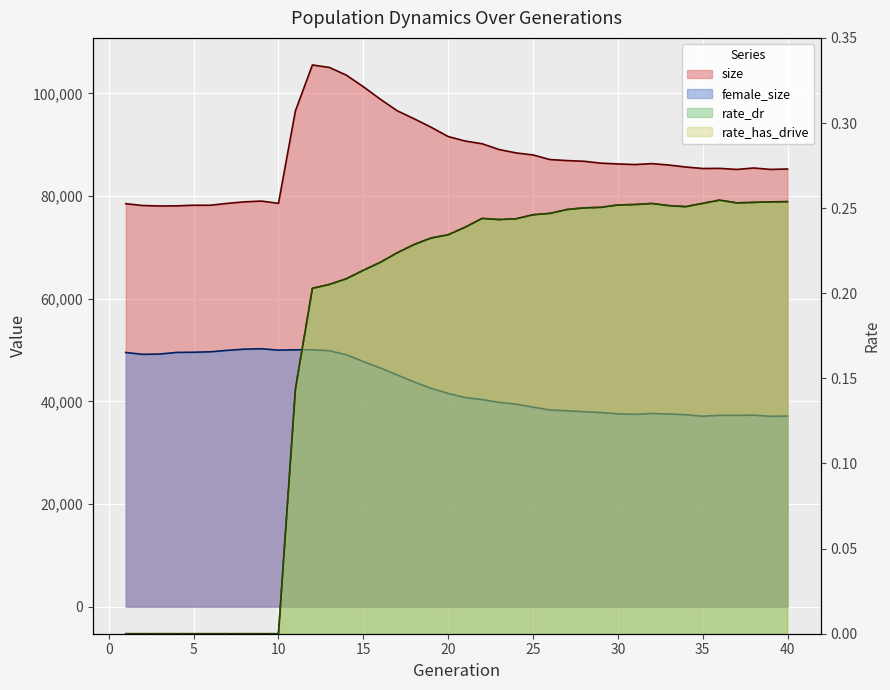

Which series changed the most between 18 and 24?

size